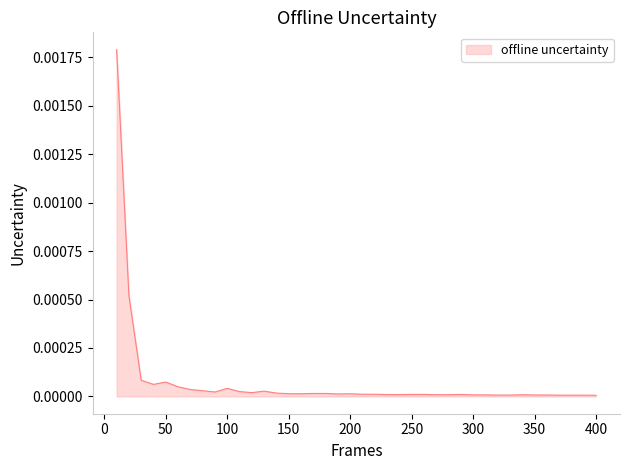

How many lines are shown in the chart?

1